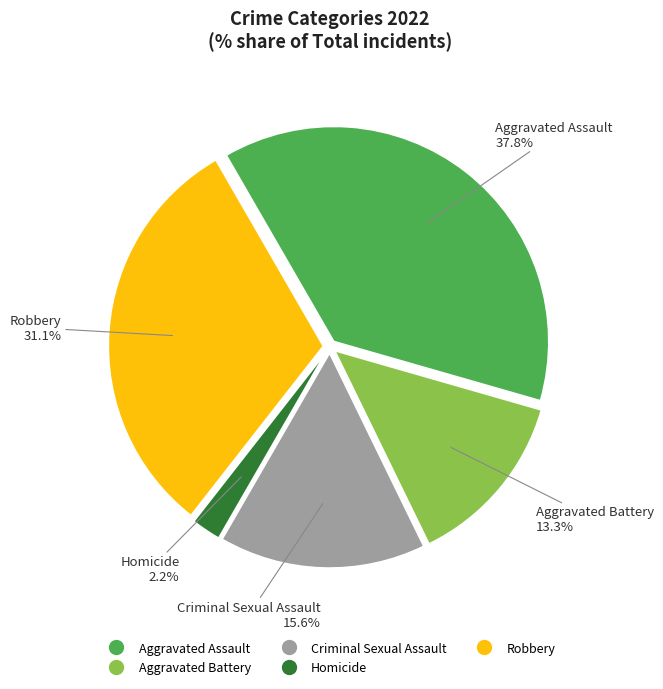

True or false: Robbery accounts for 43% of the total.

False